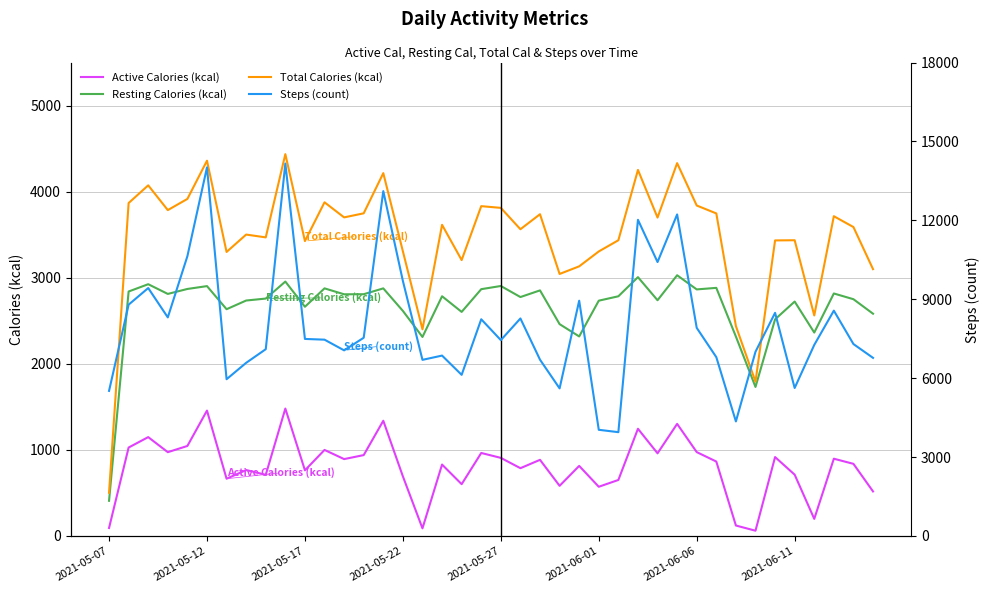

True or false: Resting Calories (kcal) and Active Calories (kcal) intersect in this chart.

False